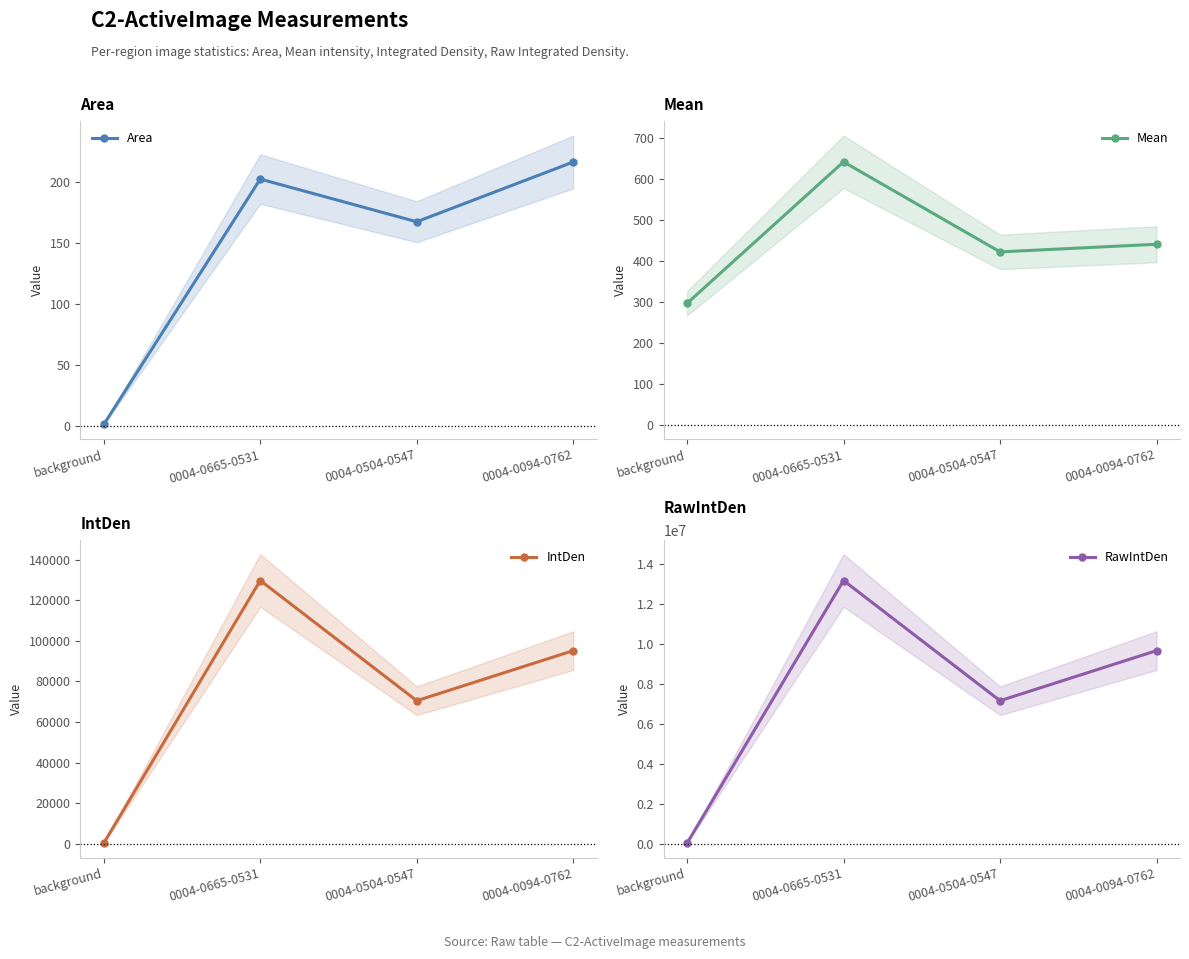

Does the chart display data point markers on the line(s)?

Yes